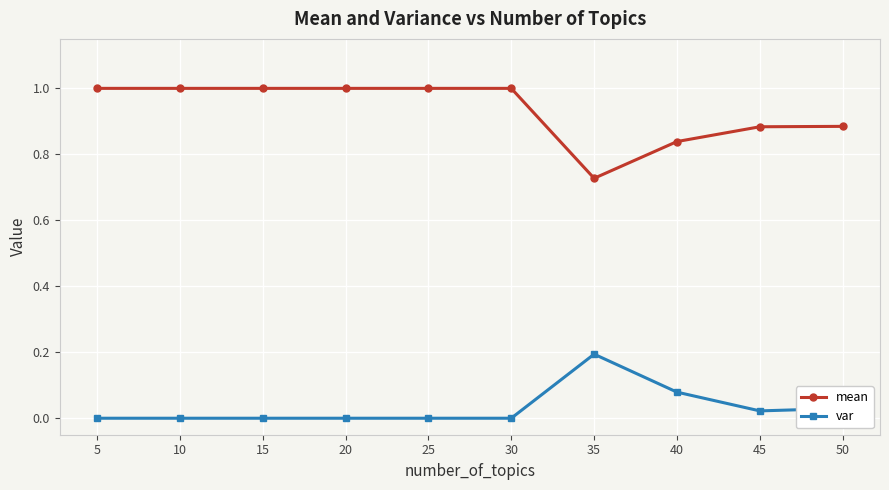

List the series in order of their overall mean, lowest first.

var, mean